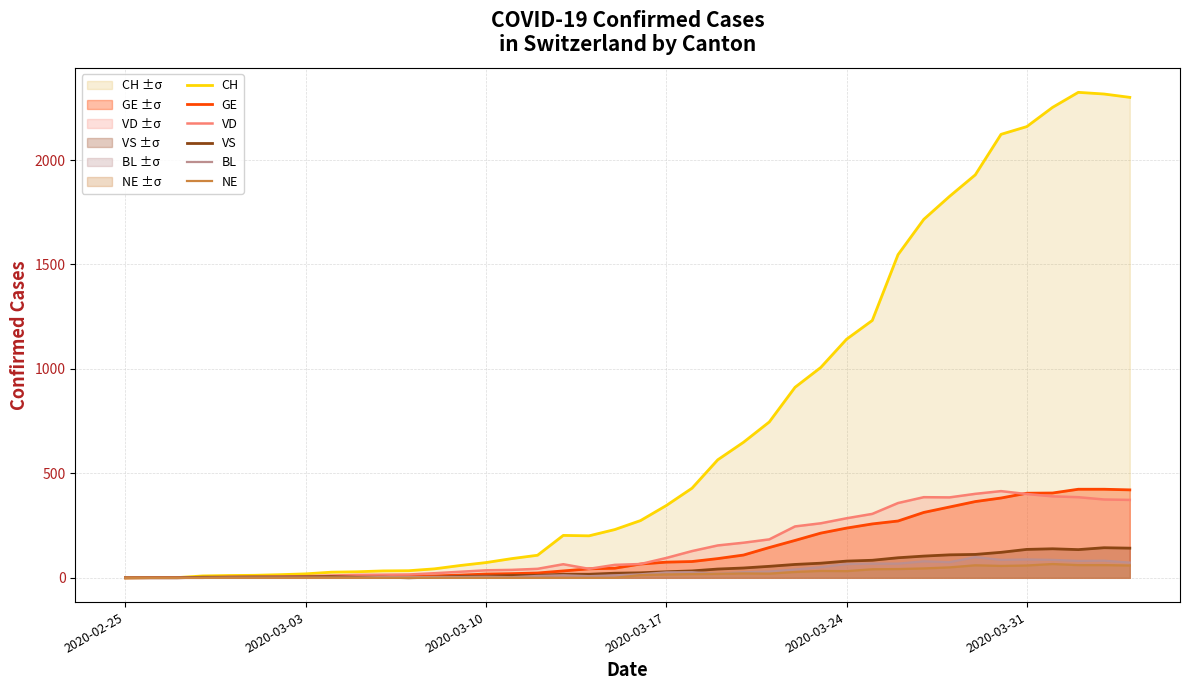

Which series has the largest total across all categories?

CH